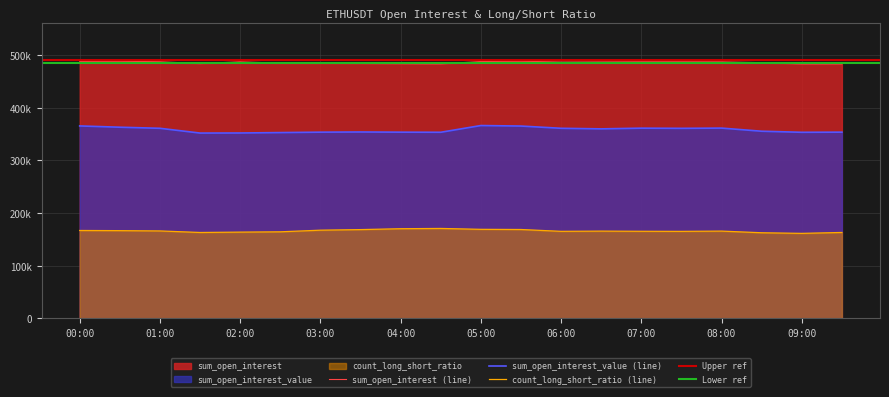

Count the number of categories in the chart.

20